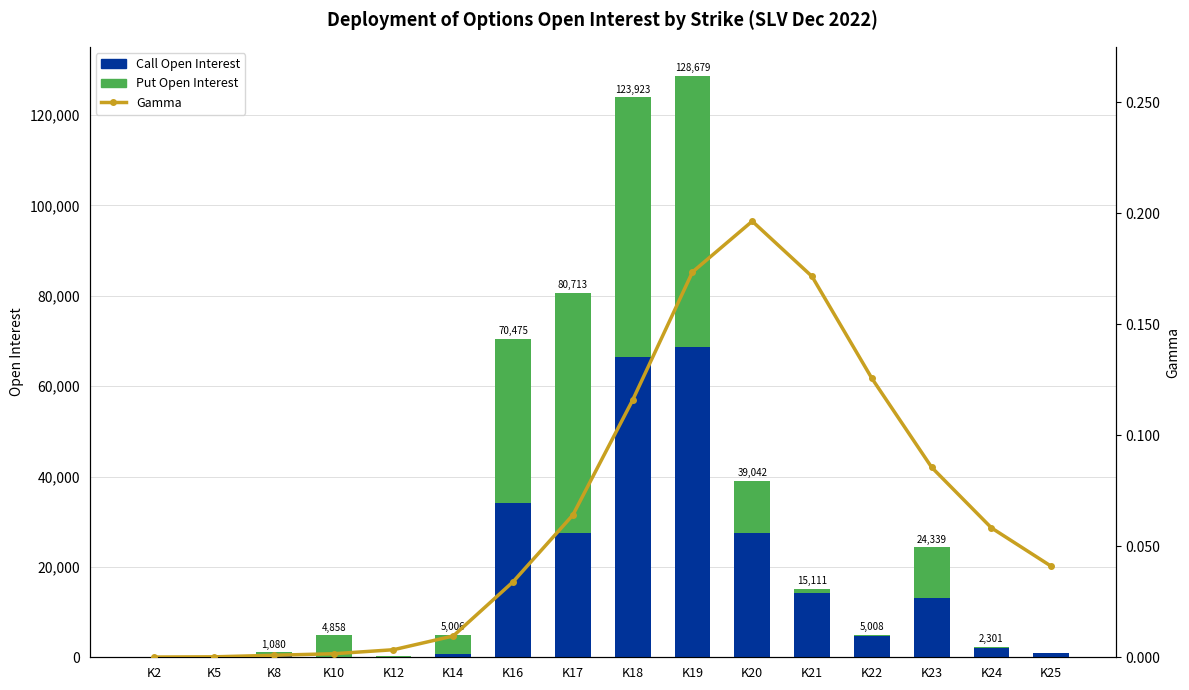

What is the maximum value shown in the chart?

68728.0